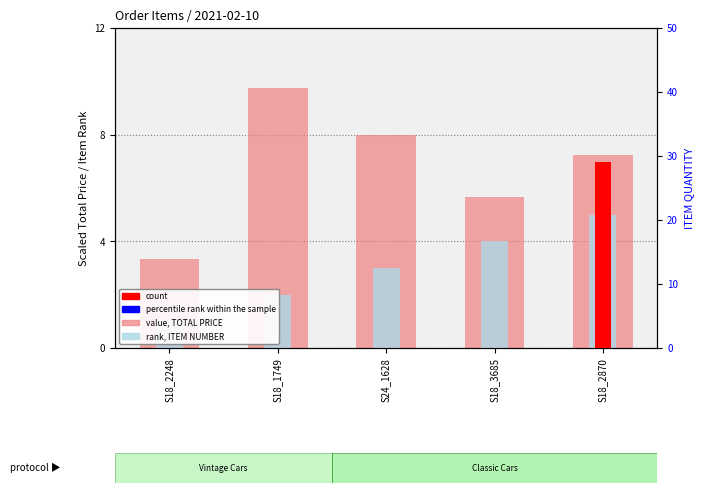

Does the chart contain stacked bars?

No